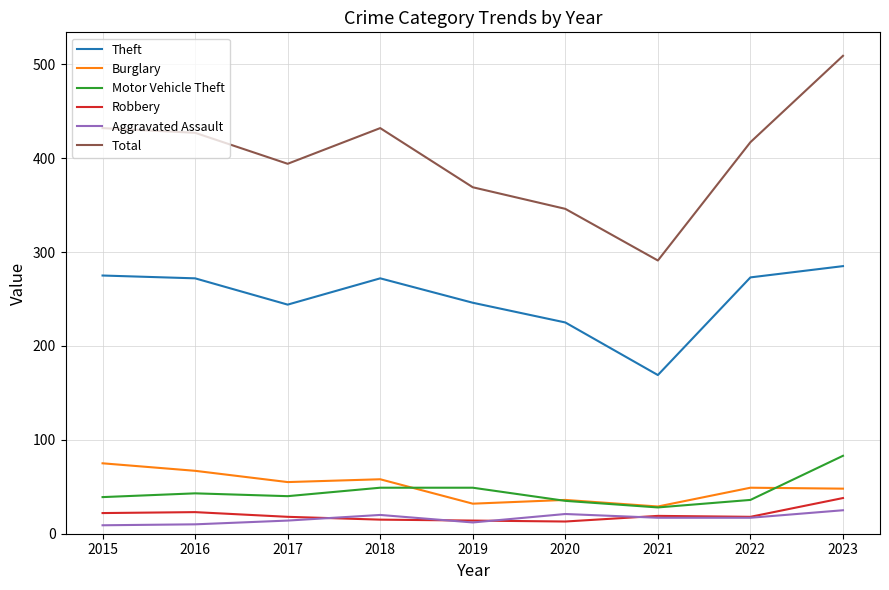

Is it true that Total equals 275 at 2017?

False